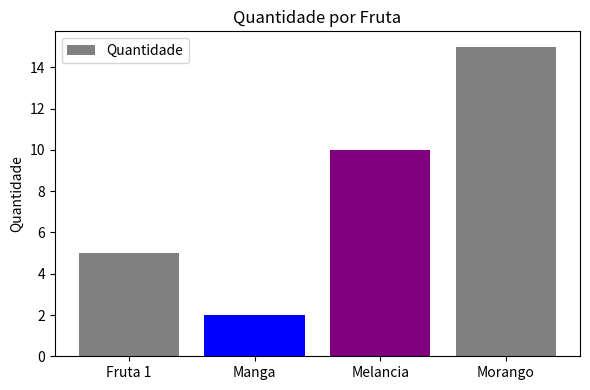

At which category does the chart reach its minimum across all series?

Manga